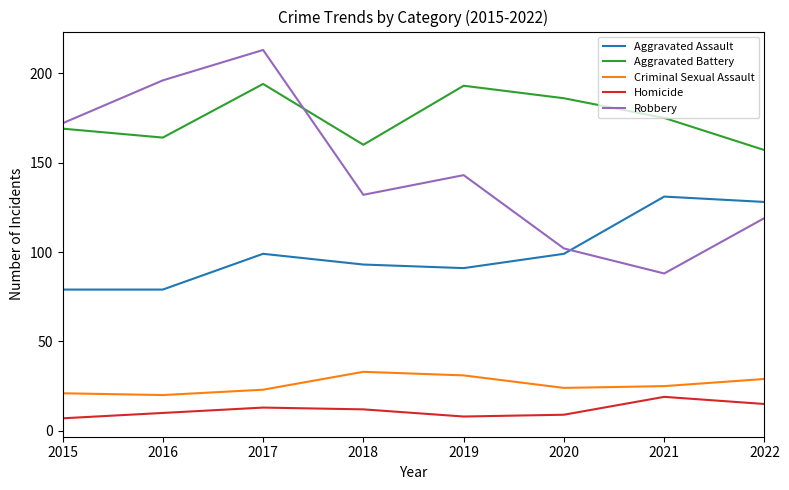

At 2017, list the series in order from largest to smallest.

Robbery, Aggravated Battery, Aggravated Assault, Criminal Sexual Assault, Homicide